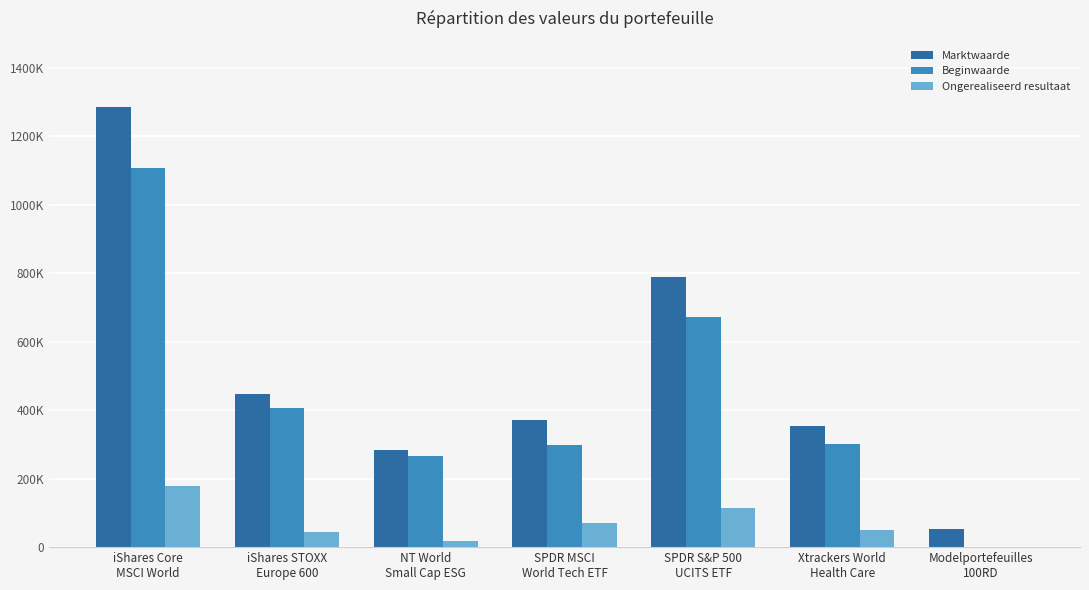

Is the value of Ongerealiseerd resultaat at NT World
Small Cap ESG greater than the value of Marktwaarde at iShares Core
MSCI World?

No